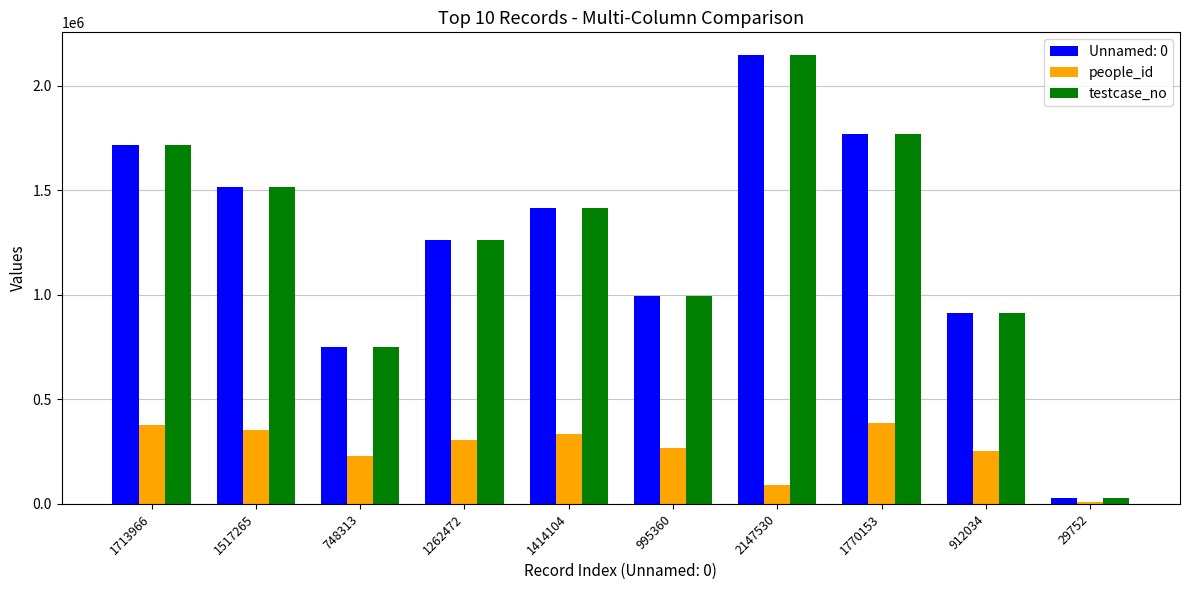

Reading right to left, extract all data points from this chart.

Unnamed: 0: 29752=29752	912034=912034	1770153=1770153	2147530=2147530	995360=995360	1414104=1414104	1262472=1262472	748313=748313	1517265=1517265	1713966=1713966
people_id: 29752=10508	912034=254671	1770153=386686	2147530=91522	995360=268531	1414104=334043	1262472=306321	748313=226698	1517265=352476	1713966=376644
testcase_no: 29752=29753	912034=912035	1770153=1770154	2147530=2147531	995360=995361	1414104=1414105	1262472=1262473	748313=748314	1517265=1517266	1713966=1713967